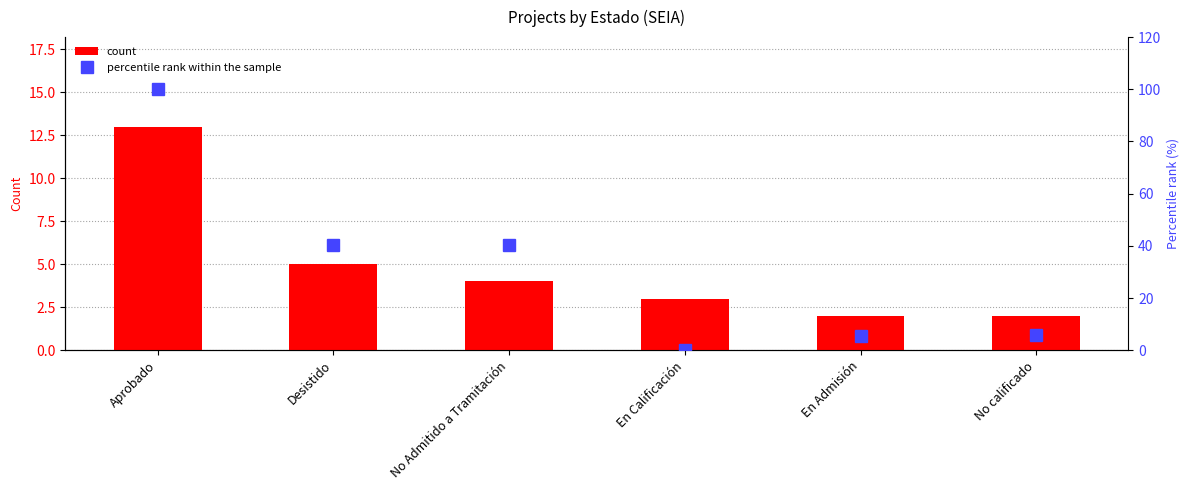

Which category has the highest value in the count series?

Aprobado